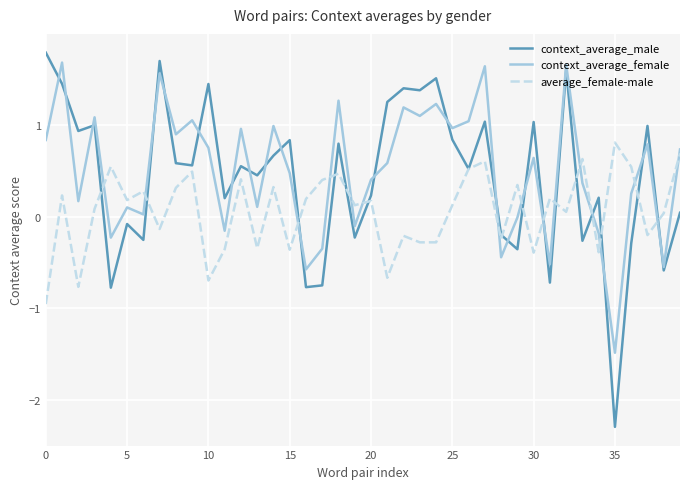

True or false: average_female-male has more than 2 interior local peaks.

True